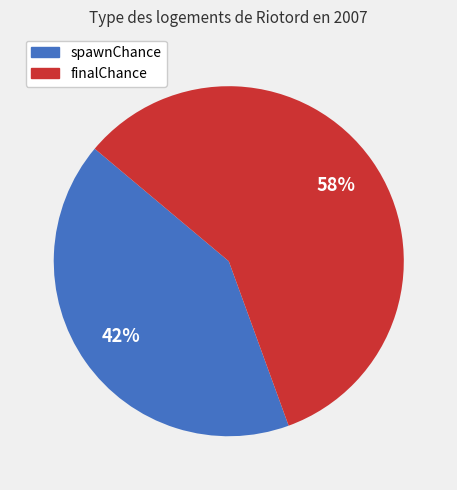

Is there any slice that represents more than half of the pie?

Yes